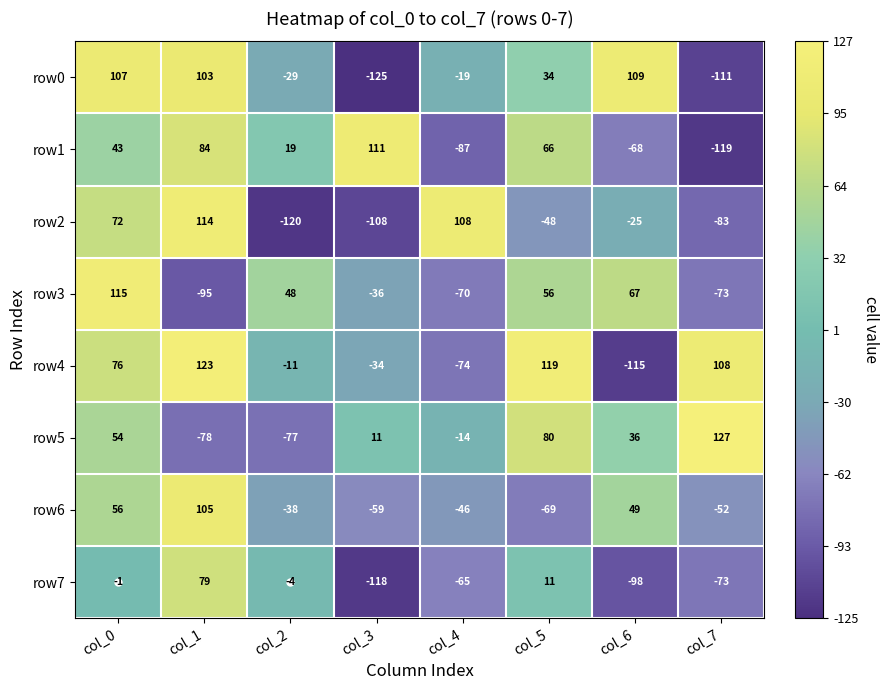

Which series has the widest spread of values?

row4